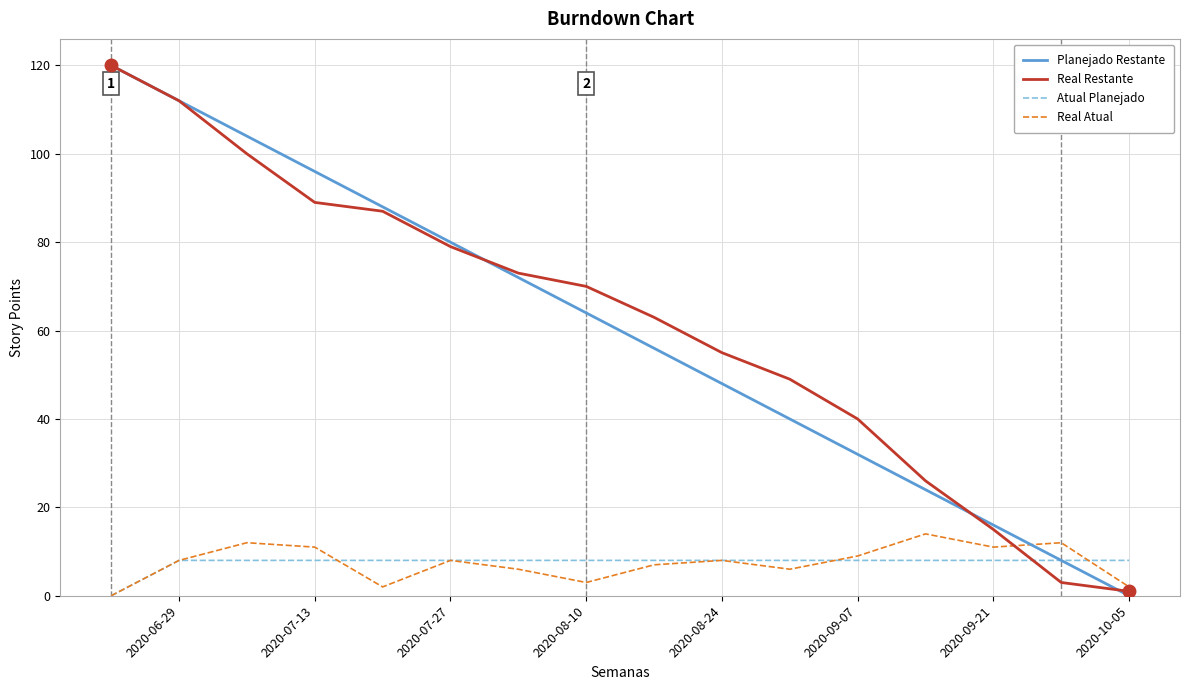

How many Atual Planejado values are between 8 and 9?

15